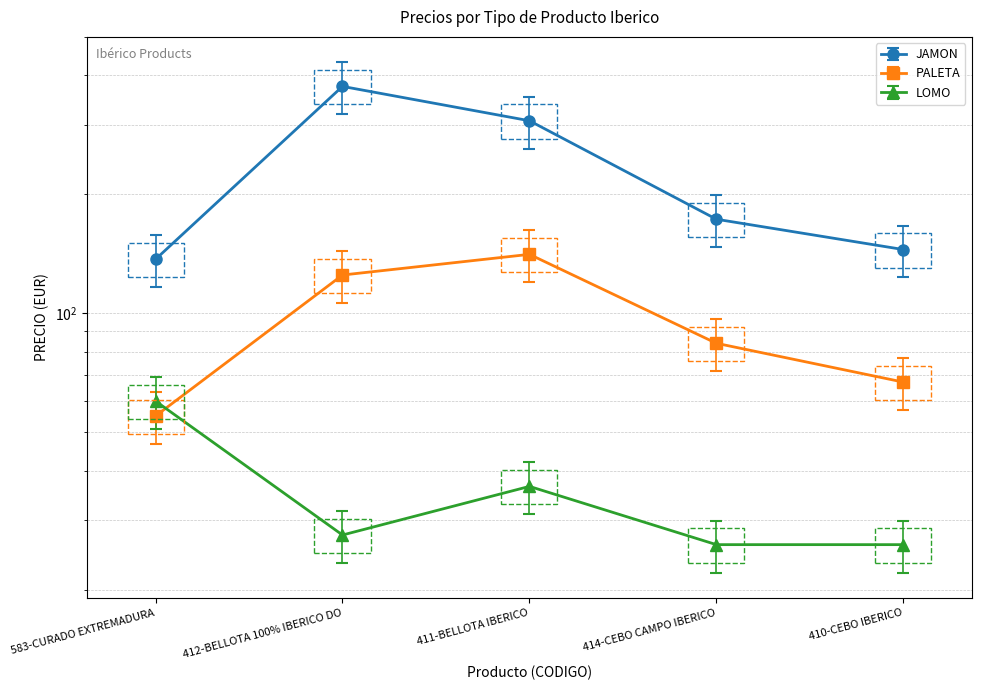

What is the difference between the highest and lowest values at 410-CEBO IBERICO?

119.0